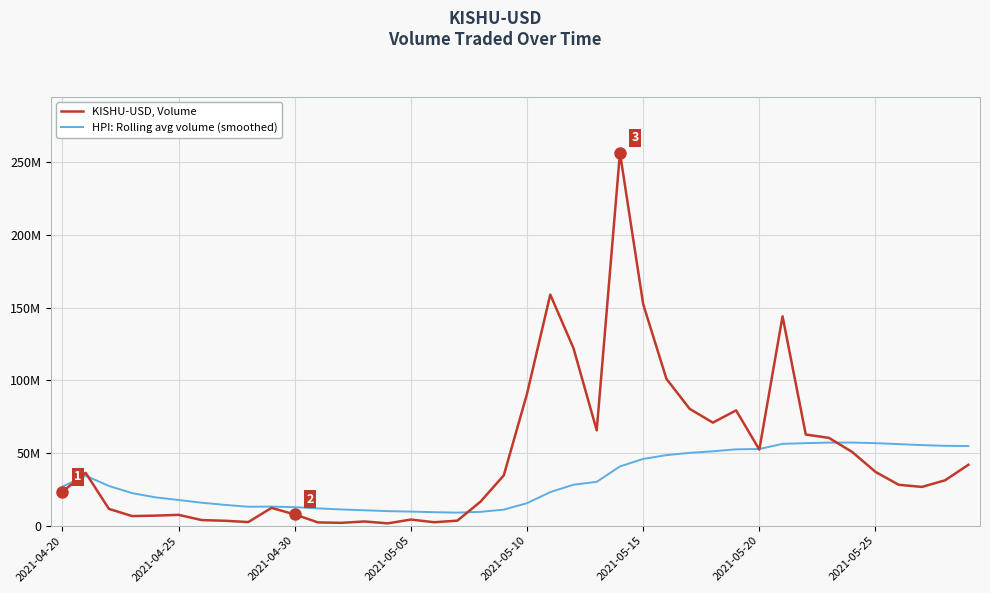

What is the difference between the maximum and minimum values in the HPI: Rolling avg volume (smoothed) series?

48212108.0